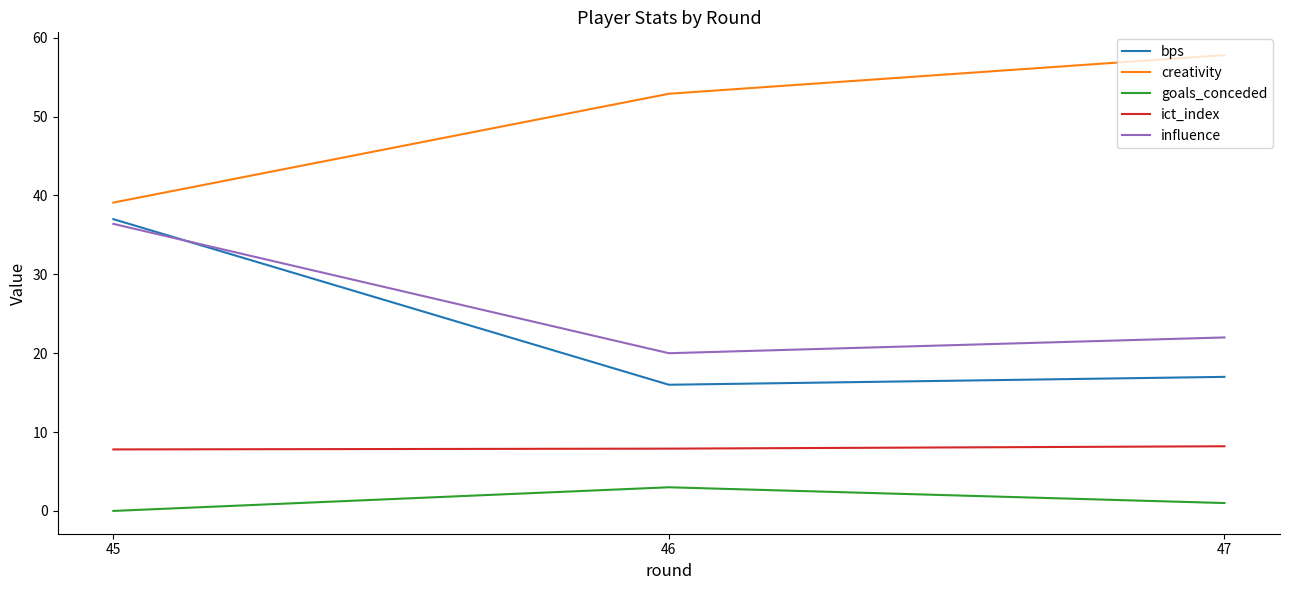

Rank the series by their maximum value, from lowest to highest.

goals_conceded, ict_index, influence, bps, creativity